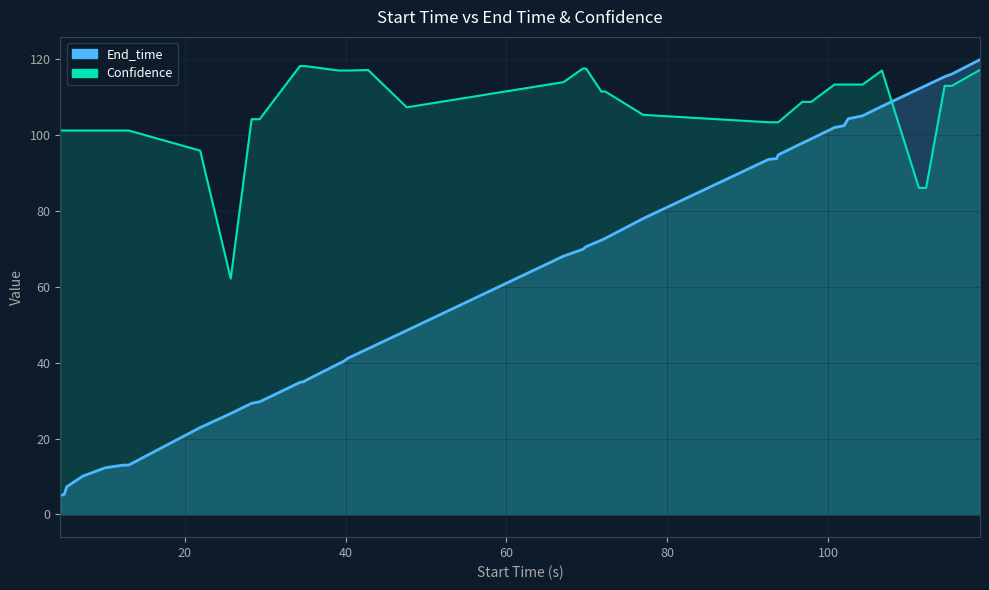

Reading left to right, extract all data points from this chart.

End_time: 4.5=5.0	5.0=5.3	5.3=7.3	7.3=10.1	10.1=12.3	12.3=13.0	13.0=13.0	21.9=22.9	25.7=26.6	28.3=29.3	29.3=29.7	34.3=34.8	34.8=35.0	35.0=35.3	39.1=39.7	39.7=40.3	40.3=41.2	42.8=43.7	47.6=48.5	67.1=68.1	69.5=69.9	69.9=70.6	71.8=72.3	72.3=72.8	77.0=78.0	92.6=93.6	93.6=93.8	93.8=94.8	96.8=97.9	97.9=99.0	100.8=102.0	102.0=102.5	102.5=104.3	104.3=105.1	106.7=107.6	111.3=112.2	112.2=113.1	114.5=115.4	115.4=116.1	118.9=119.9
Confidence: 4.5=101.2	5.0=101.2	5.3=101.2	7.3=101.2	10.1=101.2	12.3=101.2	13.0=101.2	21.9=95.9	25.7=62.2	28.3=104.2	29.3=104.2	34.3=118.2	34.8=118.2	35.0=118.2	39.1=117.0	39.7=117.0	40.3=117.0	42.8=117.1	47.6=107.3	67.1=114.0	69.5=117.6	69.9=117.6	71.8=111.5	72.3=111.5	77.0=105.4	92.6=103.4	93.6=103.4	93.8=103.4	96.8=108.8	97.9=108.8	100.8=113.3	102.0=113.3	102.5=113.3	104.3=113.3	106.7=117.0	111.3=86.1	112.2=86.1	114.5=113.0	115.4=113.0	118.9=117.2